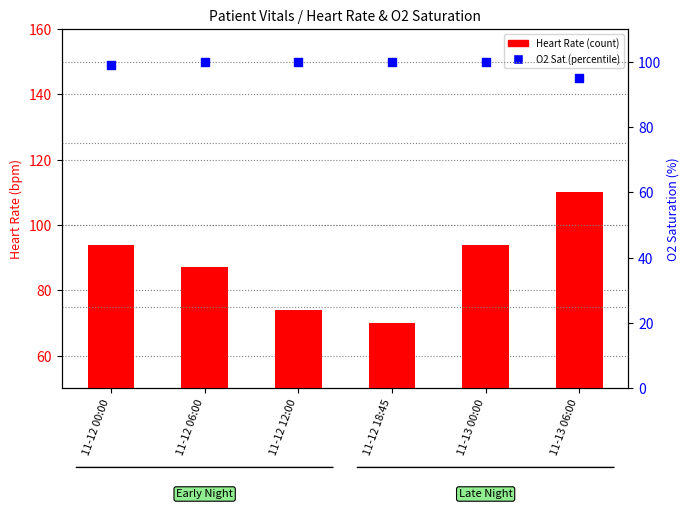

Which series has the largest total across all categories?

O2 Saturation